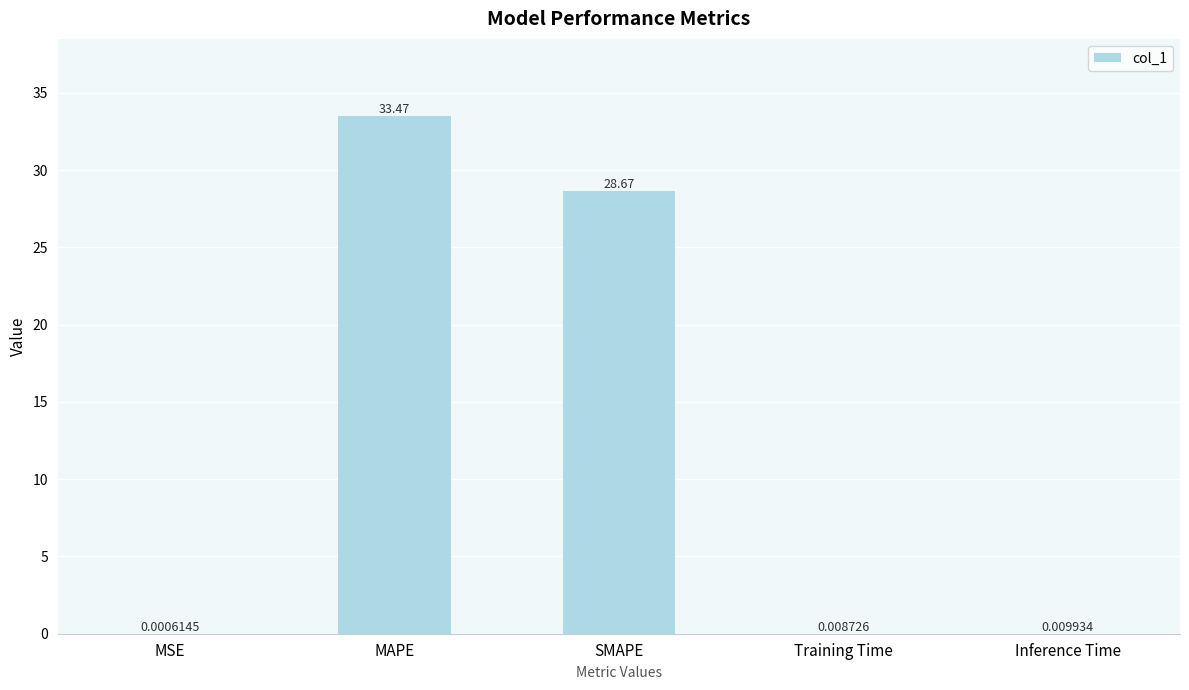

Which category has the highest value across all series?

MAPE